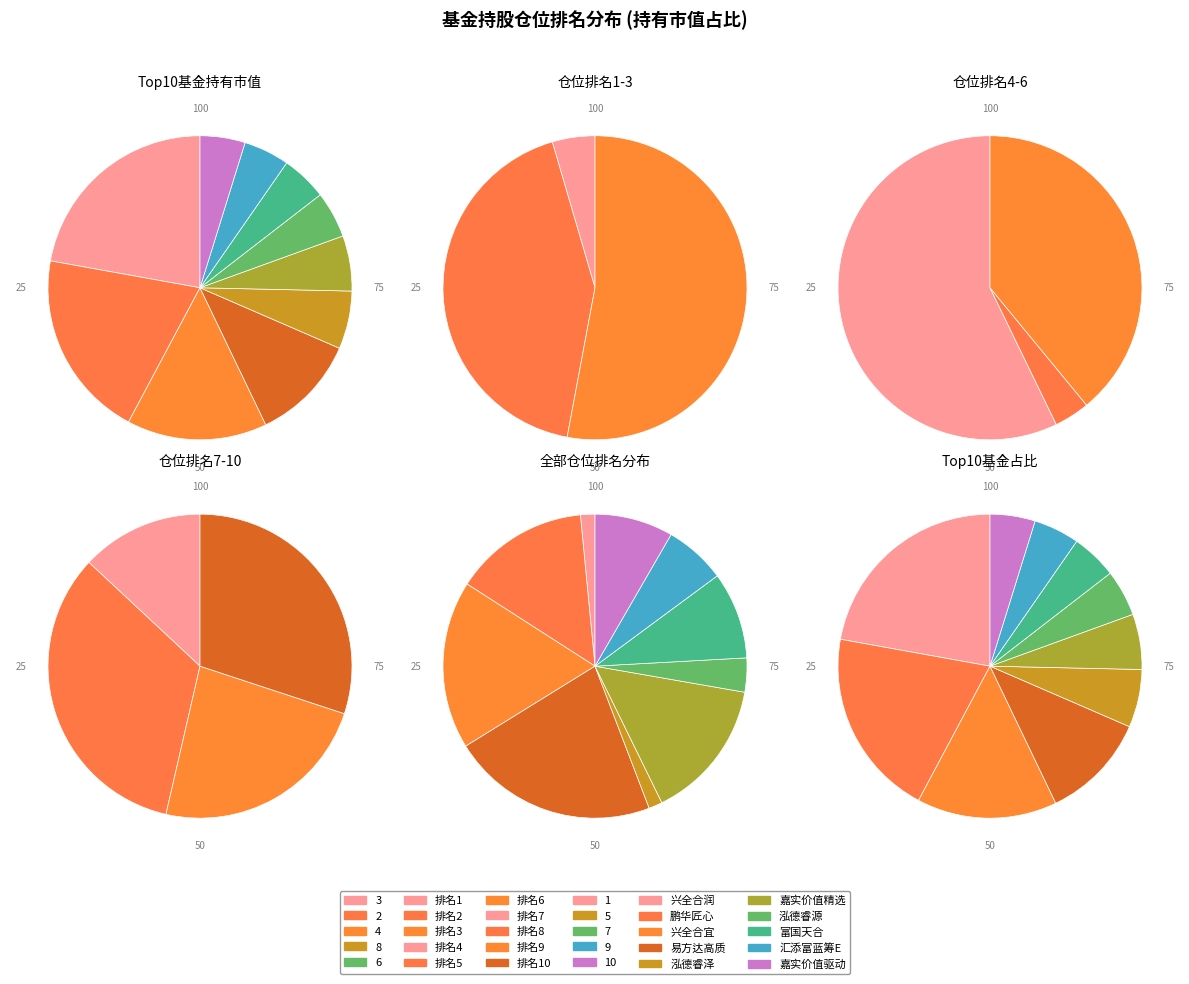

How many slices are in this pie chart?

10